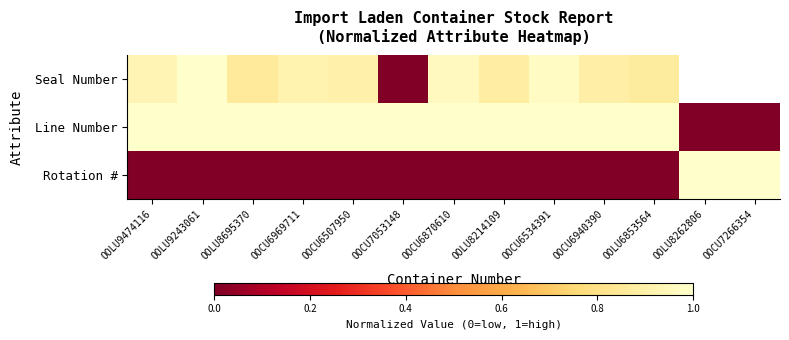

What is the difference between the Seal Number values at OOLU9474116 and OOCU7053148?

0.9